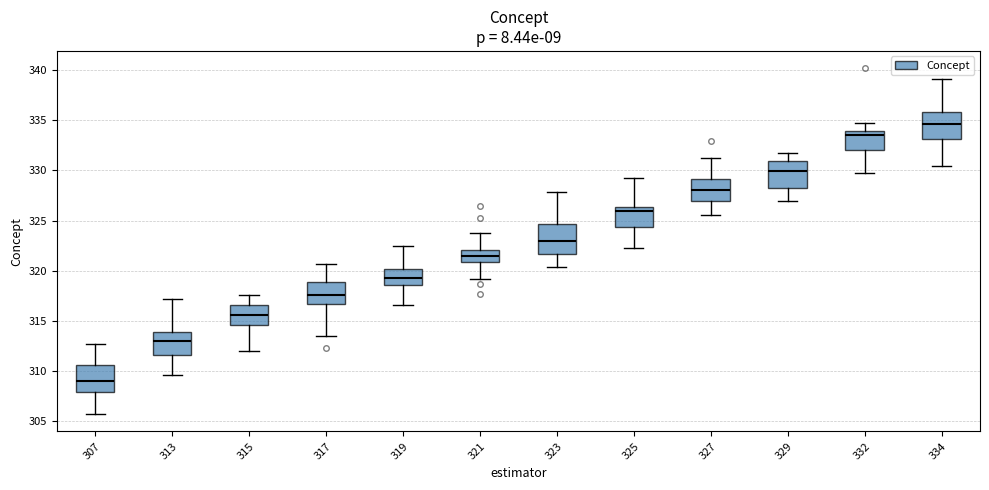

Which box's median line is the highest?

334